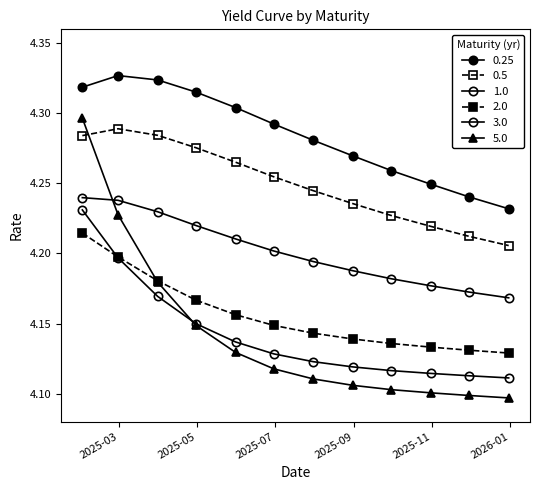

Rank the series by their maximum value, from lowest to highest.

2.0, 3.0, 1.0, 0.5, 5.0, 0.25